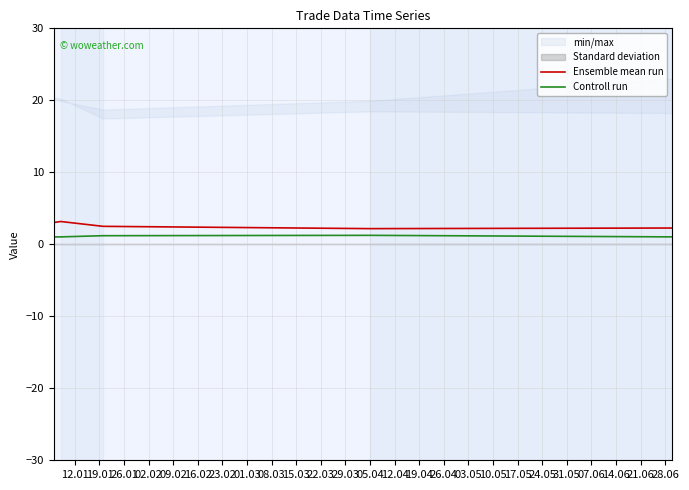

Which series has the widest spread of values?

Ensemble mean run